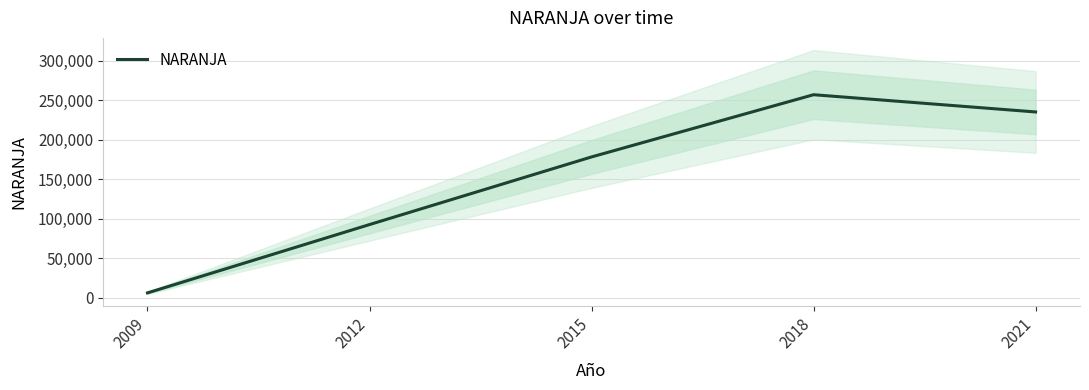

How many interior local peaks (higher than both neighbors) does the data have?

1